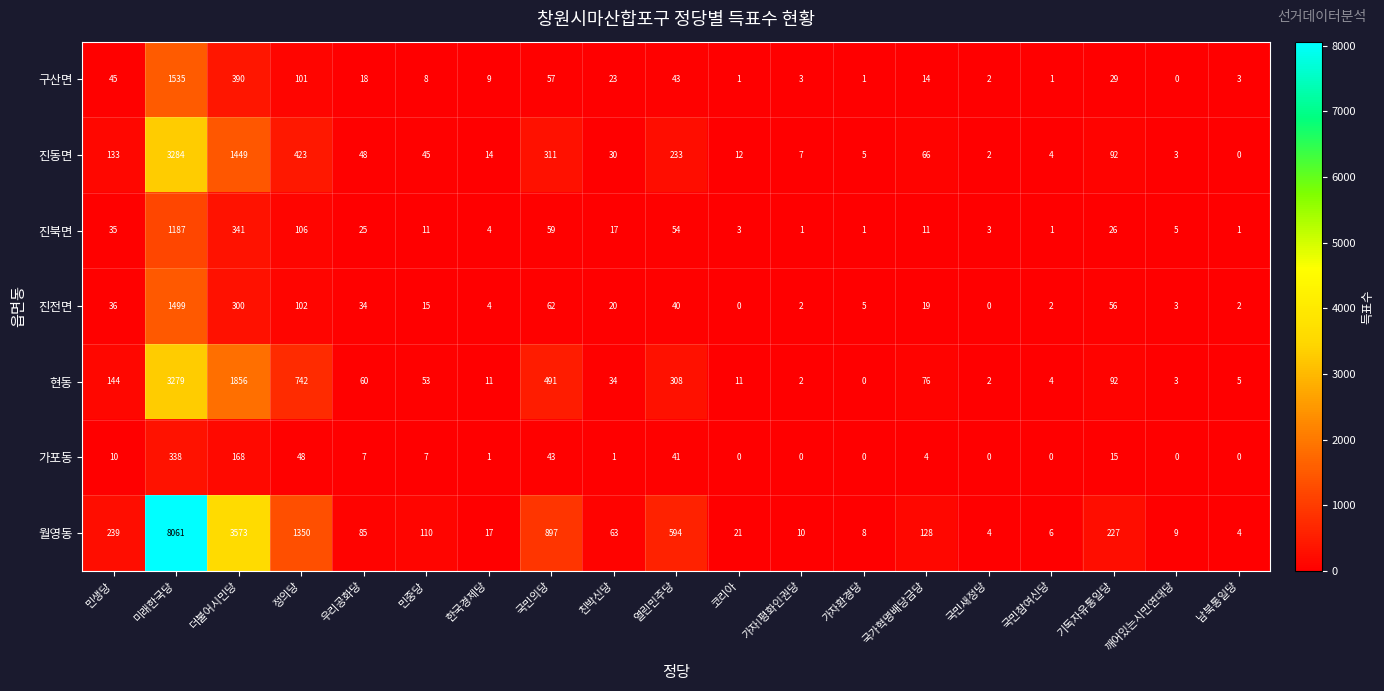

Where is 가포동 nearest to the value 169?

더불어시민당